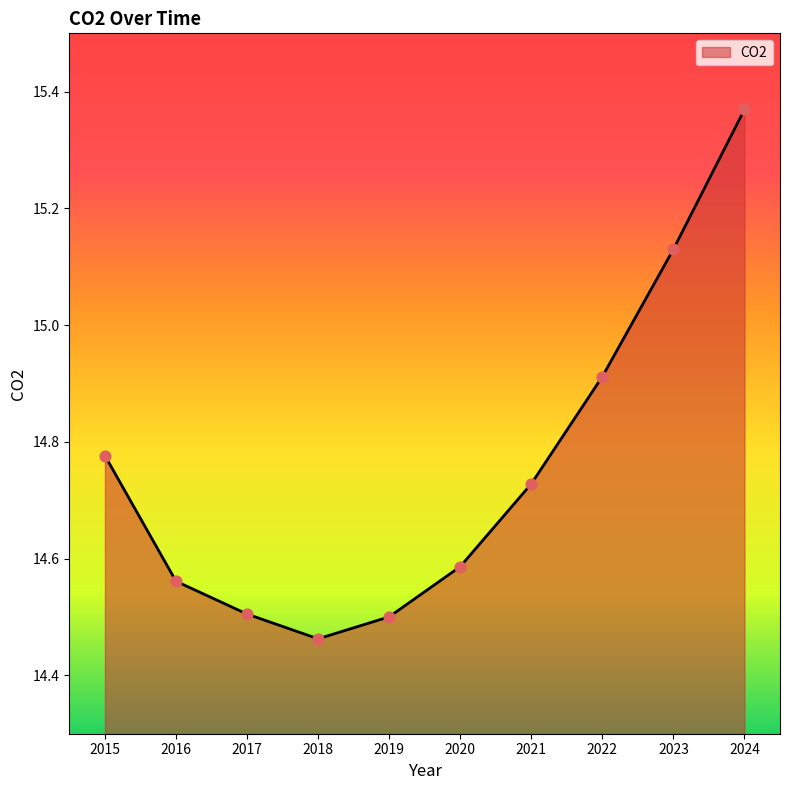

Which has a higher value, 2022 or 2024?

2024